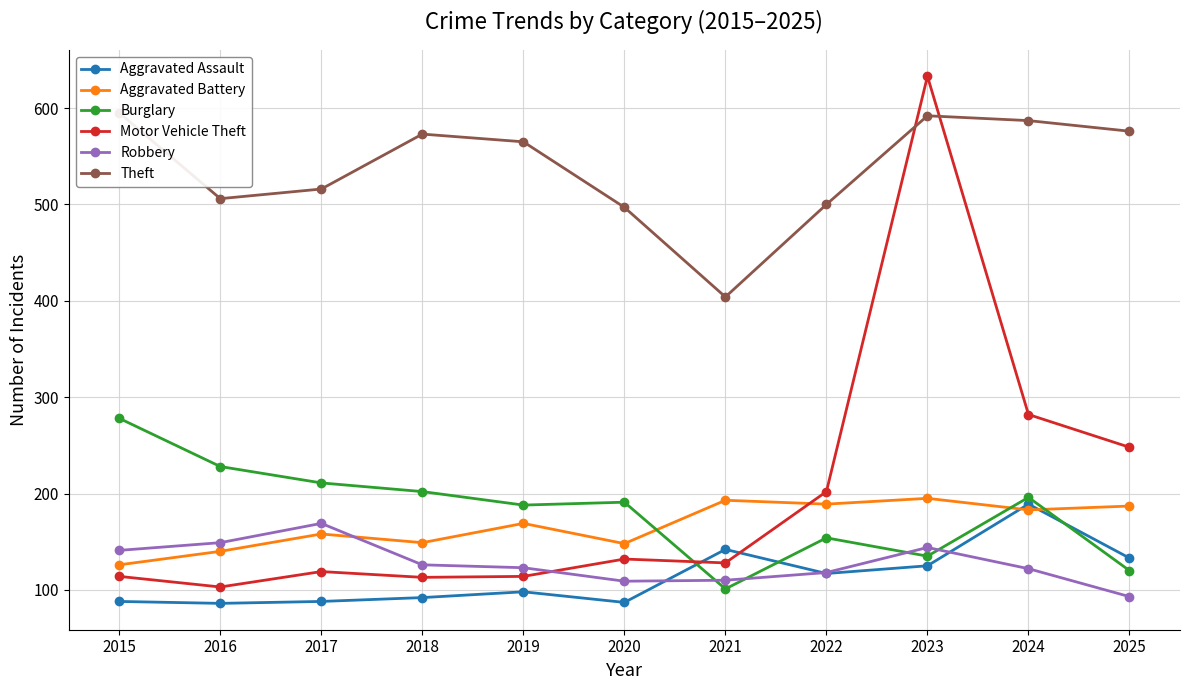

Which series has the widest spread of values?

Motor Vehicle Theft